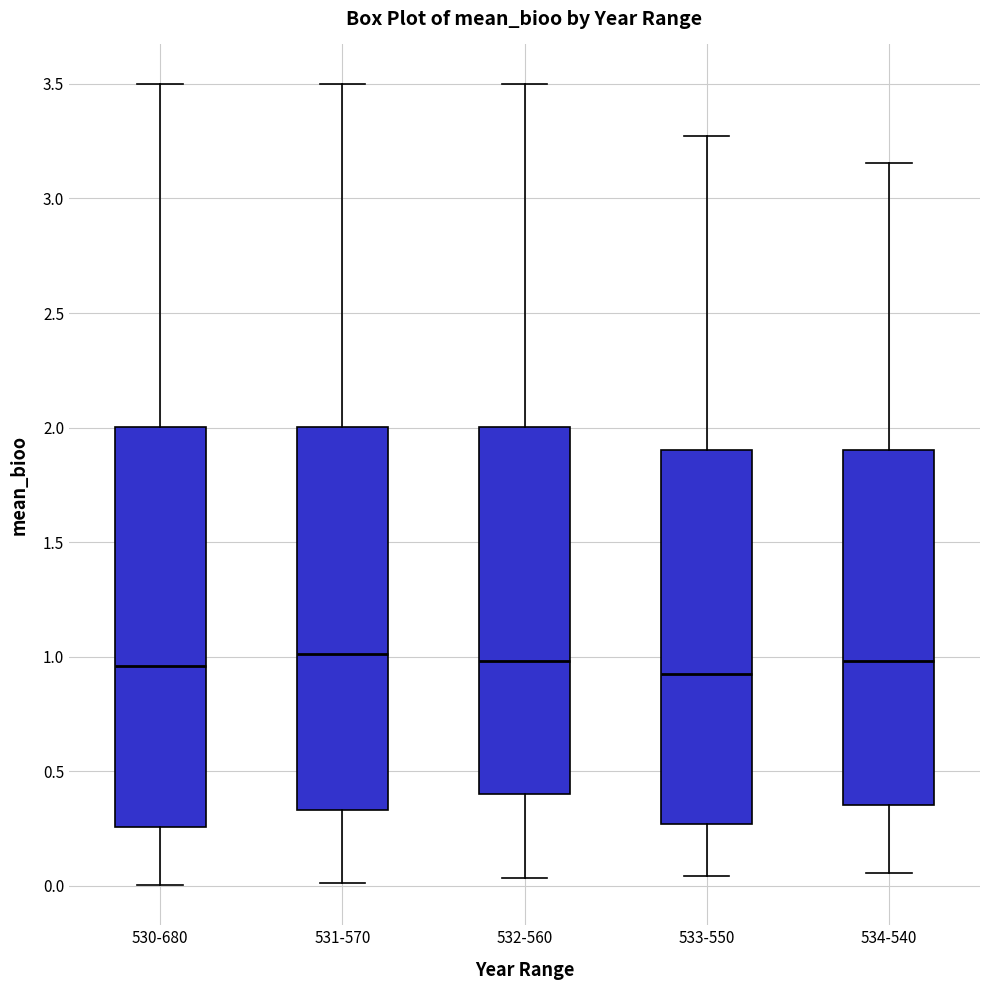

Which box is the tallest, from its lower edge to its upper edge?

530-680